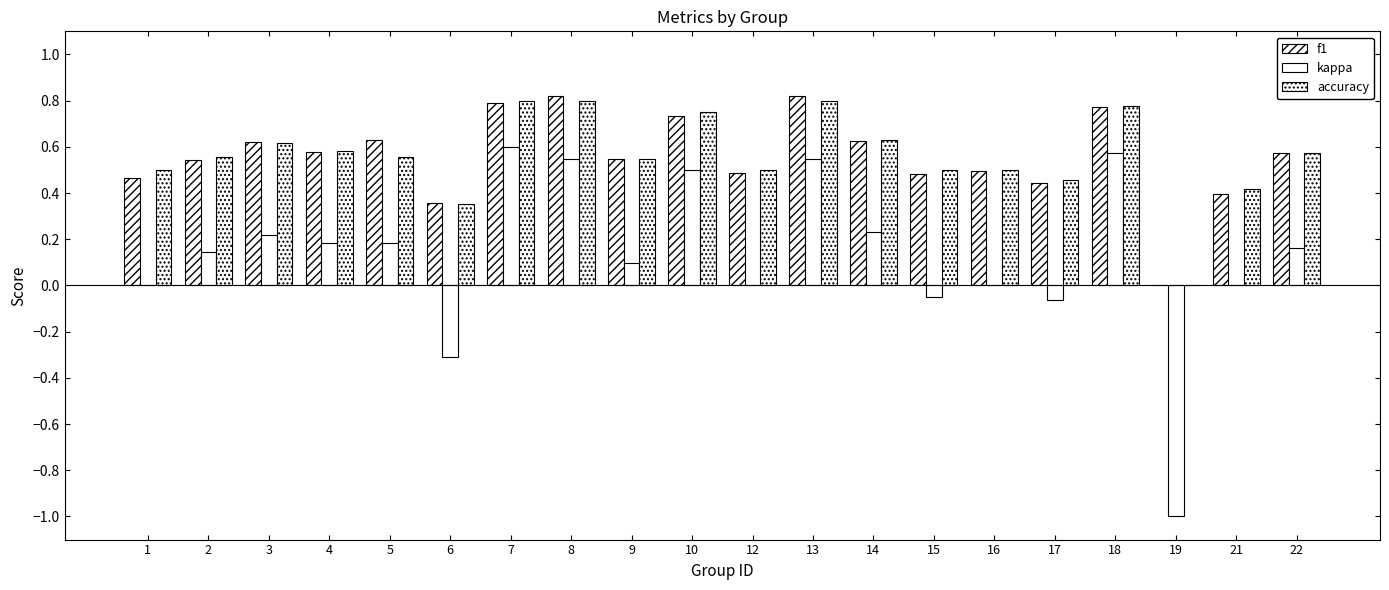

How many groups of bars are there?

20